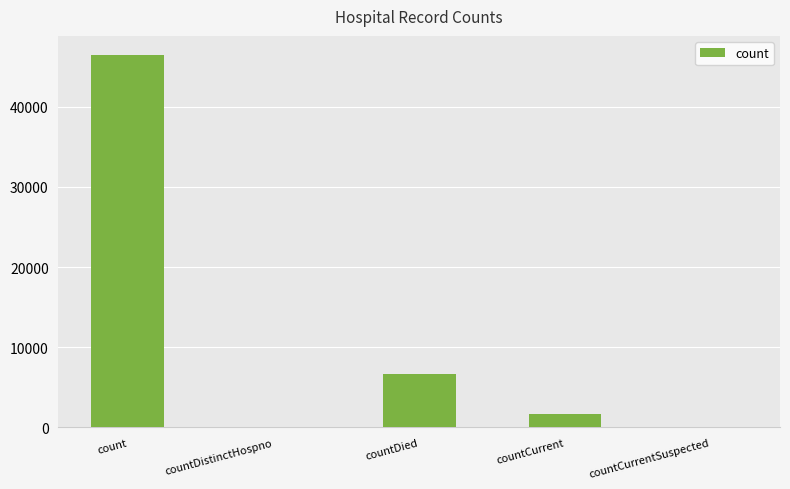

Is it true that the value at countDied is 2928?

False